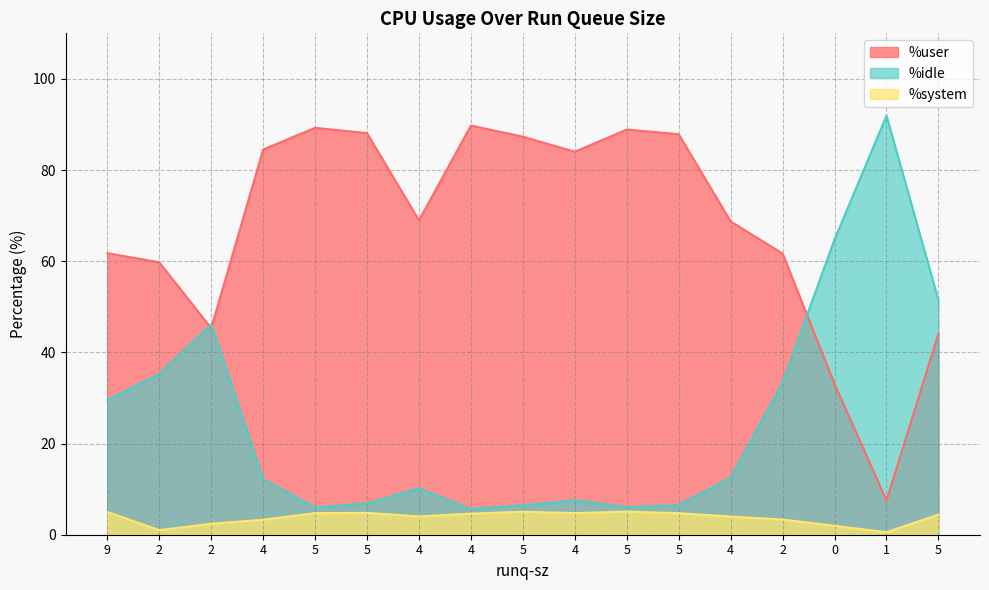

True or false: %idle has more than 0 points higher than both neighbors.

True